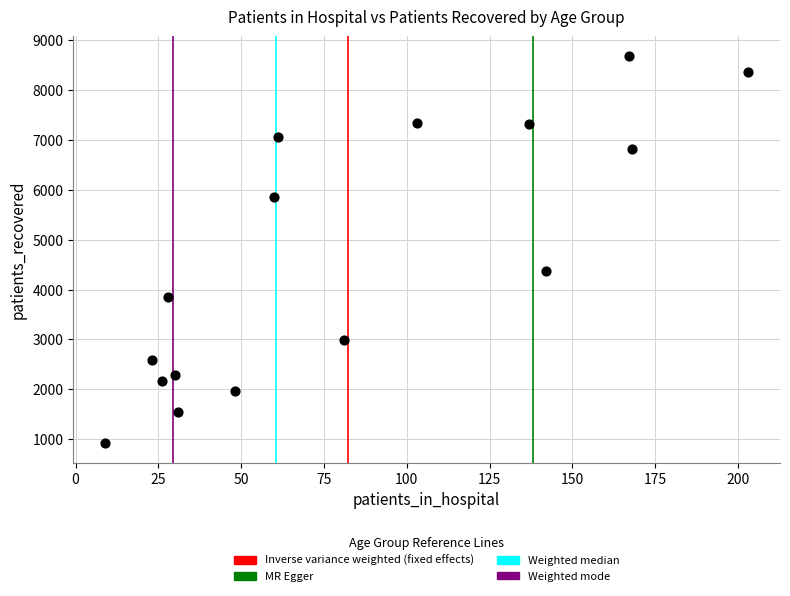

What is the range of Y values (max minus min)?

7762